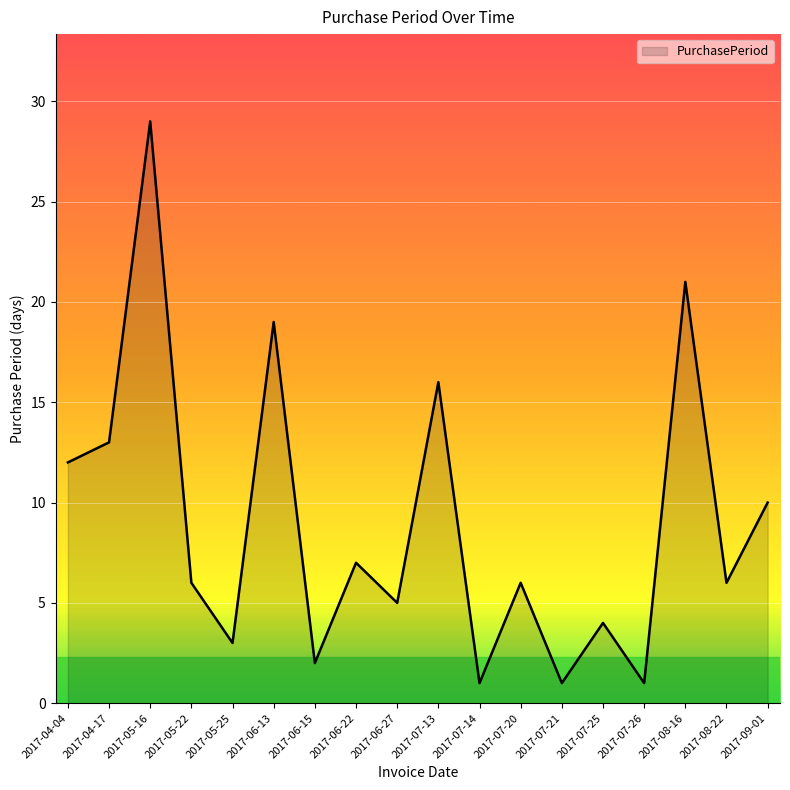

How many lines are shown in the chart?

1